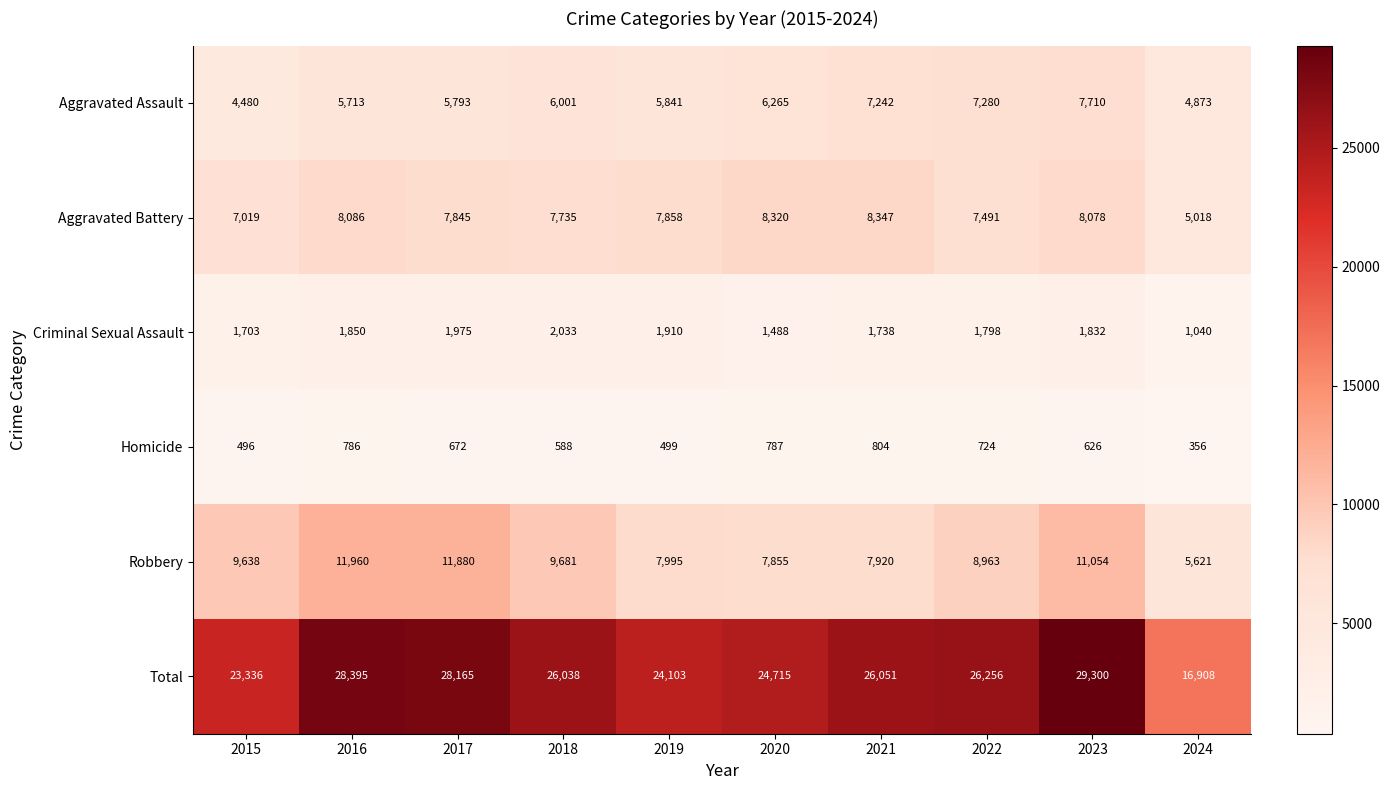

Between 2015 and 2020, which series saw the biggest shift?

Aggravated Assault